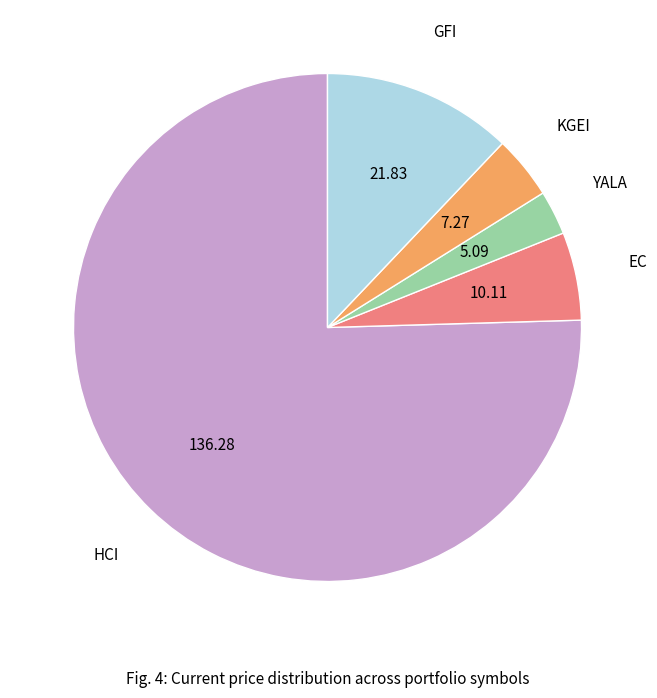

Which category has the smallest portion of the pie?

YALA